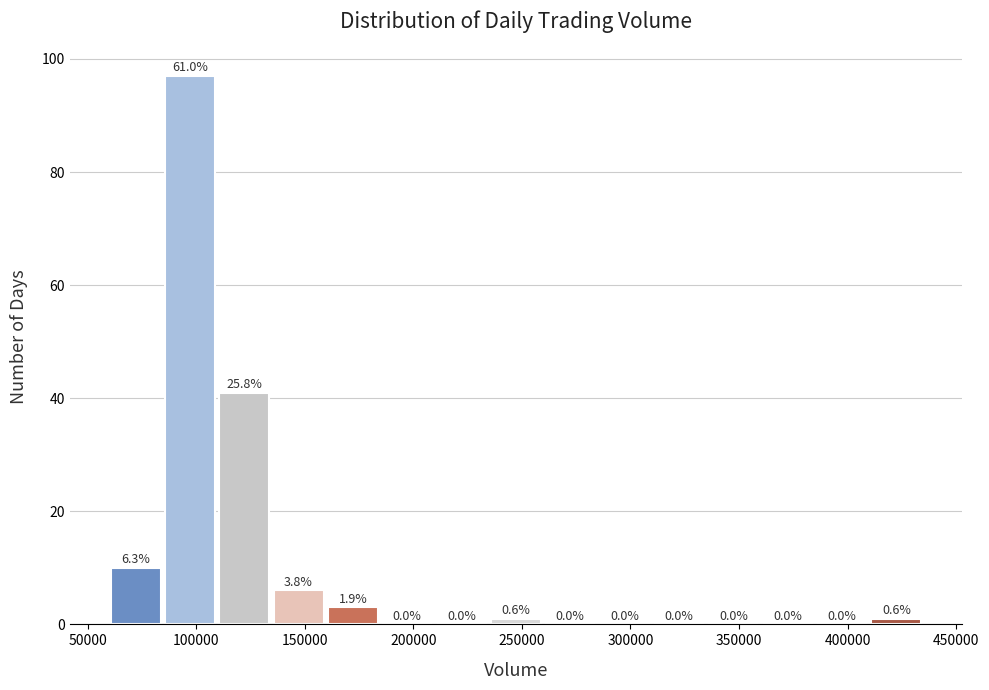

Which range on the x-axis has the tallest bar?

85000 to 110000